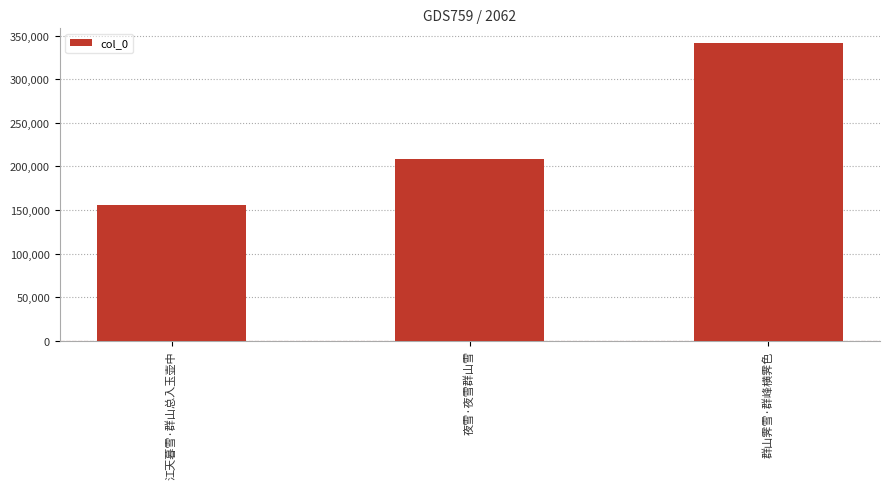

At which category does the chart reach its peak across all series?

群山霁雪·群峰横霁色